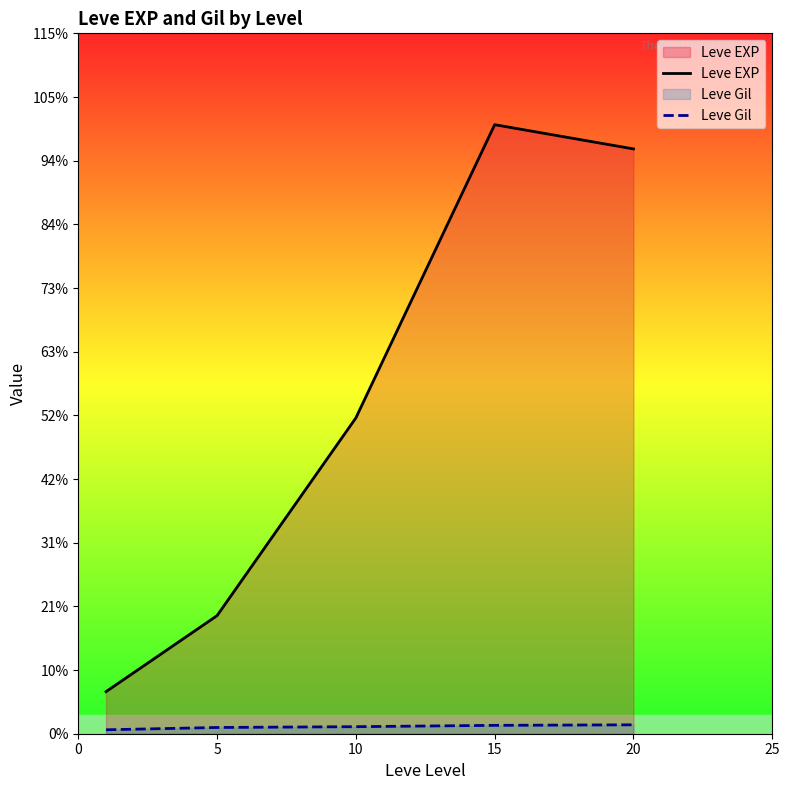

At 0, list the series in order from largest to smallest.

Leve EXP, Leve Gil